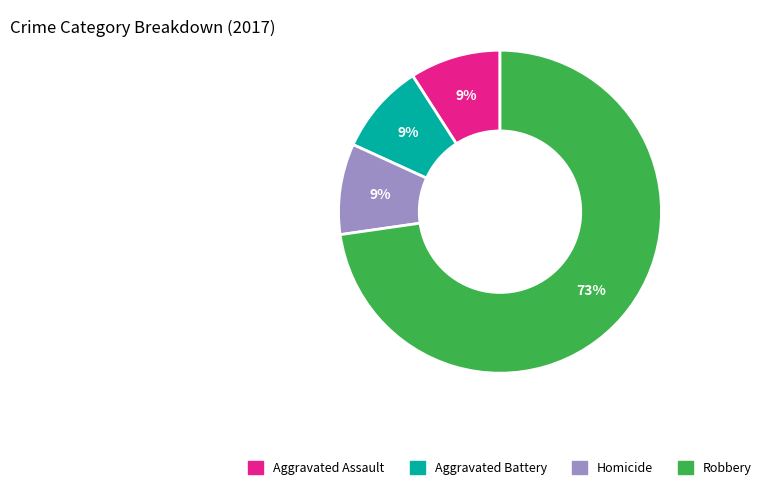

How many slices are in this pie chart?

4